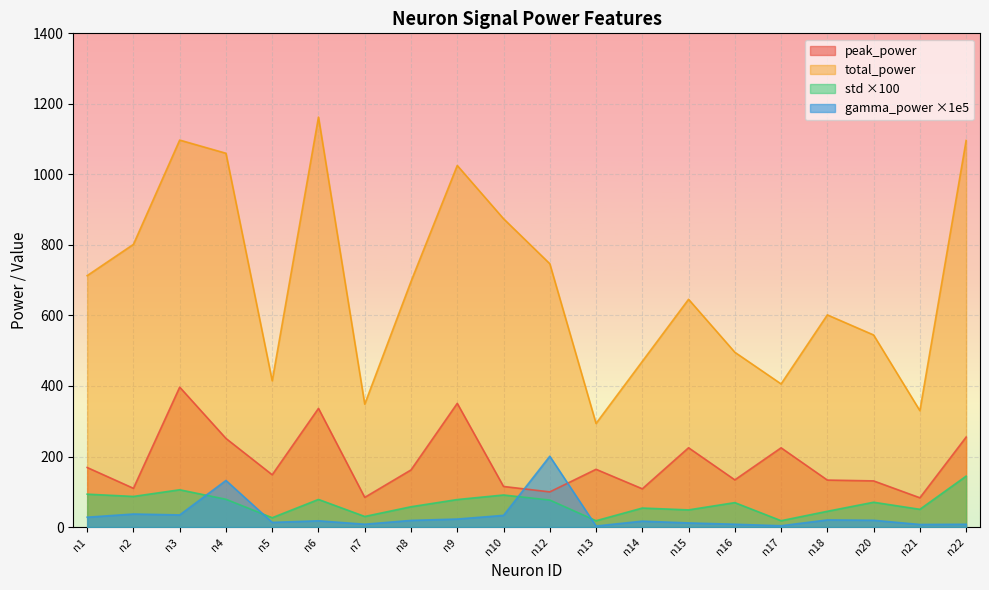

How many series are shown in this chart?

4